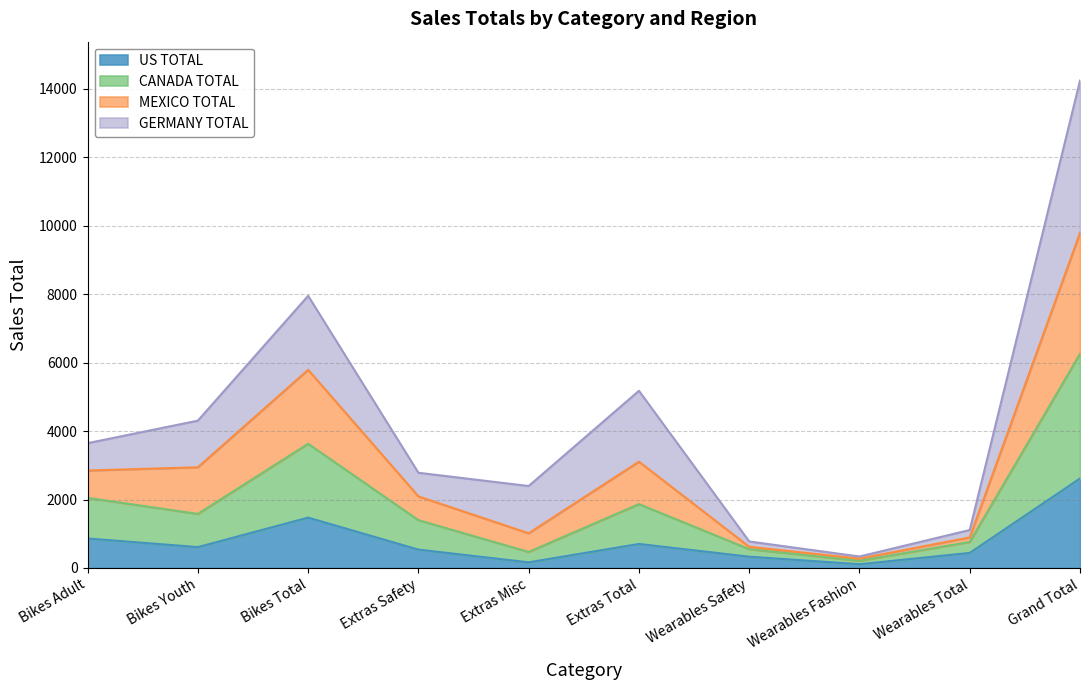

At which label is MEXICO TOTAL closest to 7287?

Bikes Total